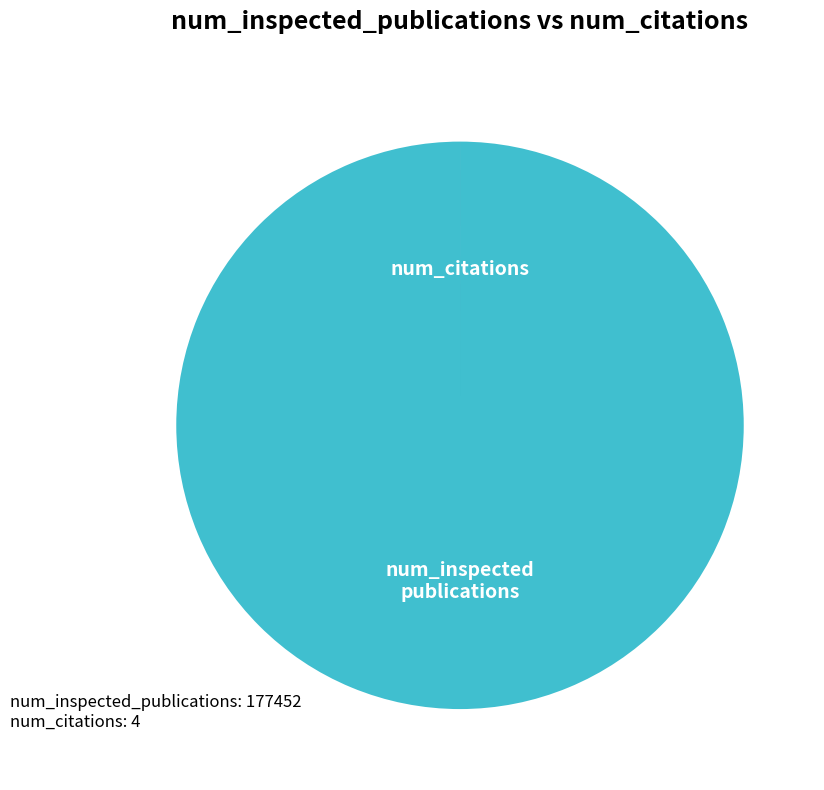

Which category accounts for the majority?

num_inspected publications